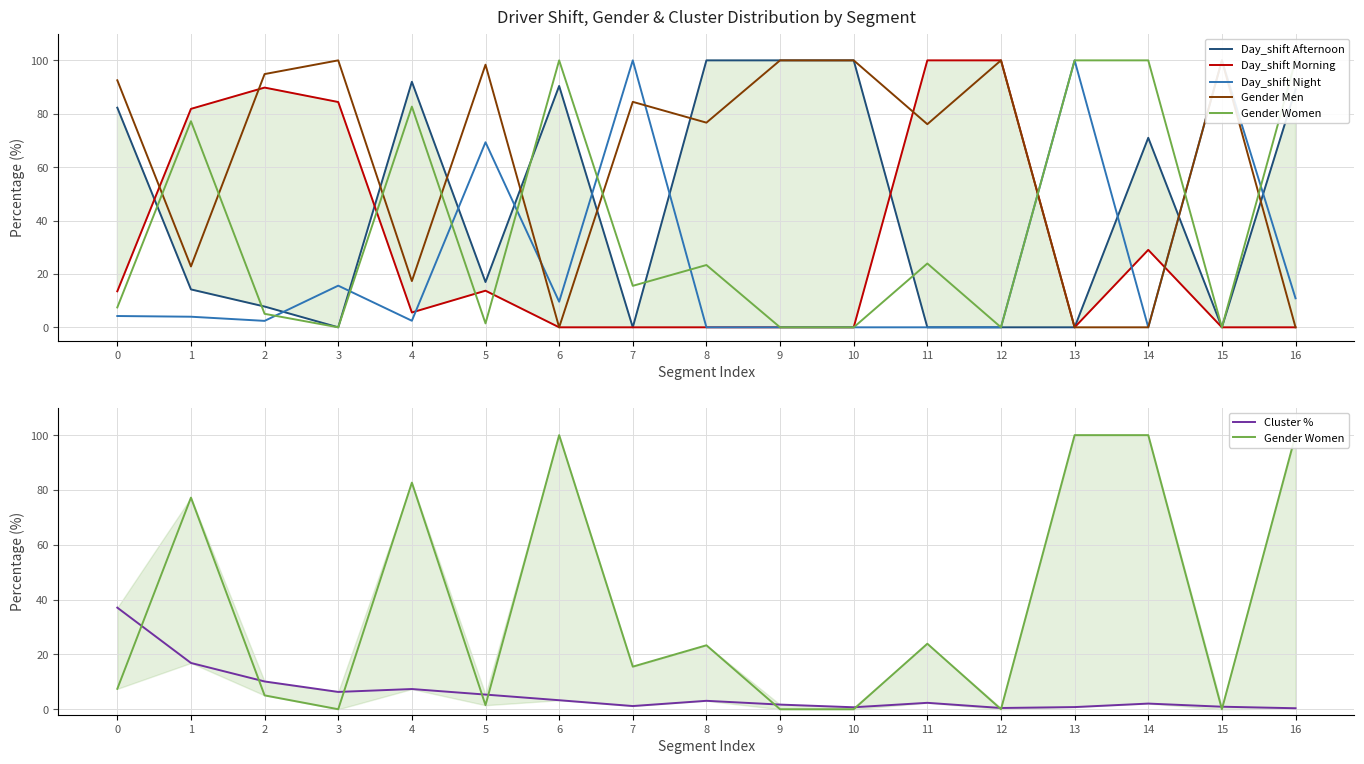

At which label does Gender Men reach its peak?

3